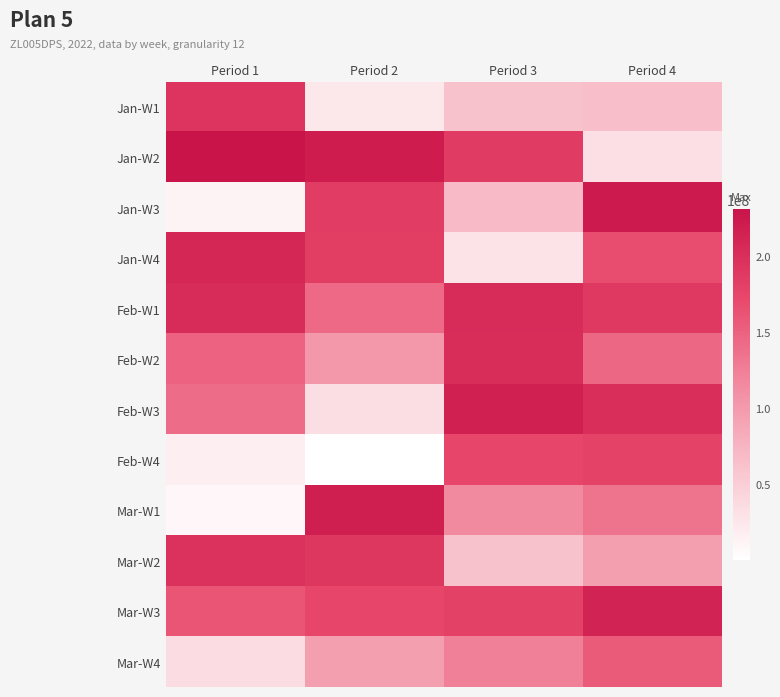

Between Period 2 and Period 3, which is larger?

Period 3